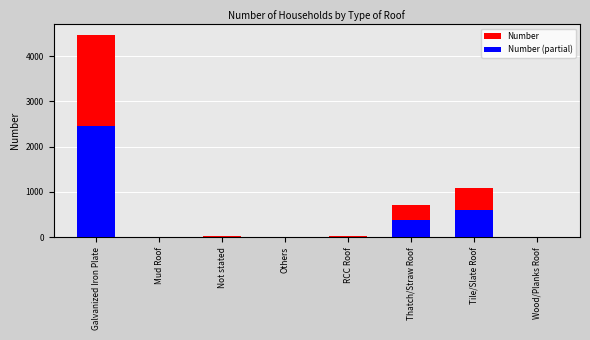

Reading right to left, transcribe all the data shown in this chart.

Number: 1.0	1092.0	709.0	30.0	15.0	19.0	1.0	4474.0
Number (partial): 0.6	600.6	390.0	16.5	8.2	10.5	0.6	2460.7